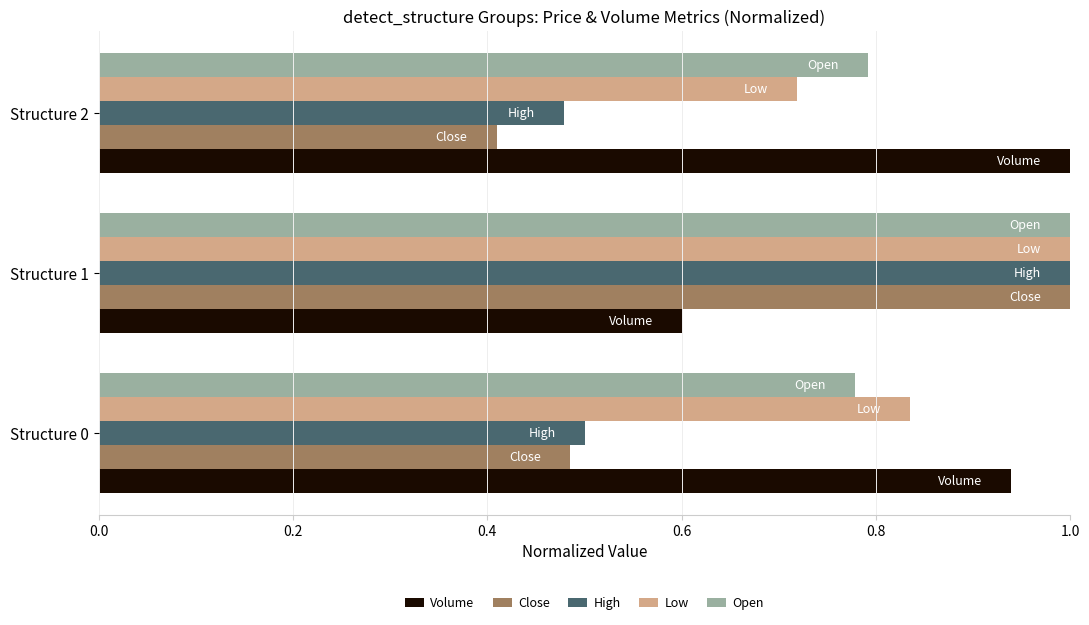

Which series changed the most between Structure 1 and Structure 2?

Close